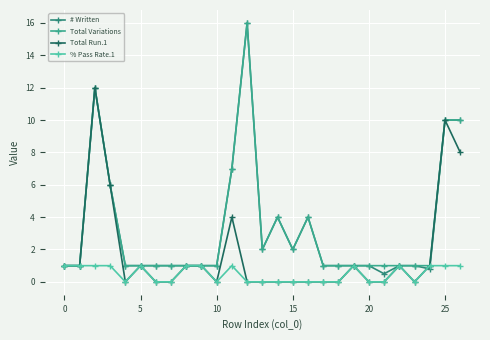

Is this an area chart (filled region under the line)?

No